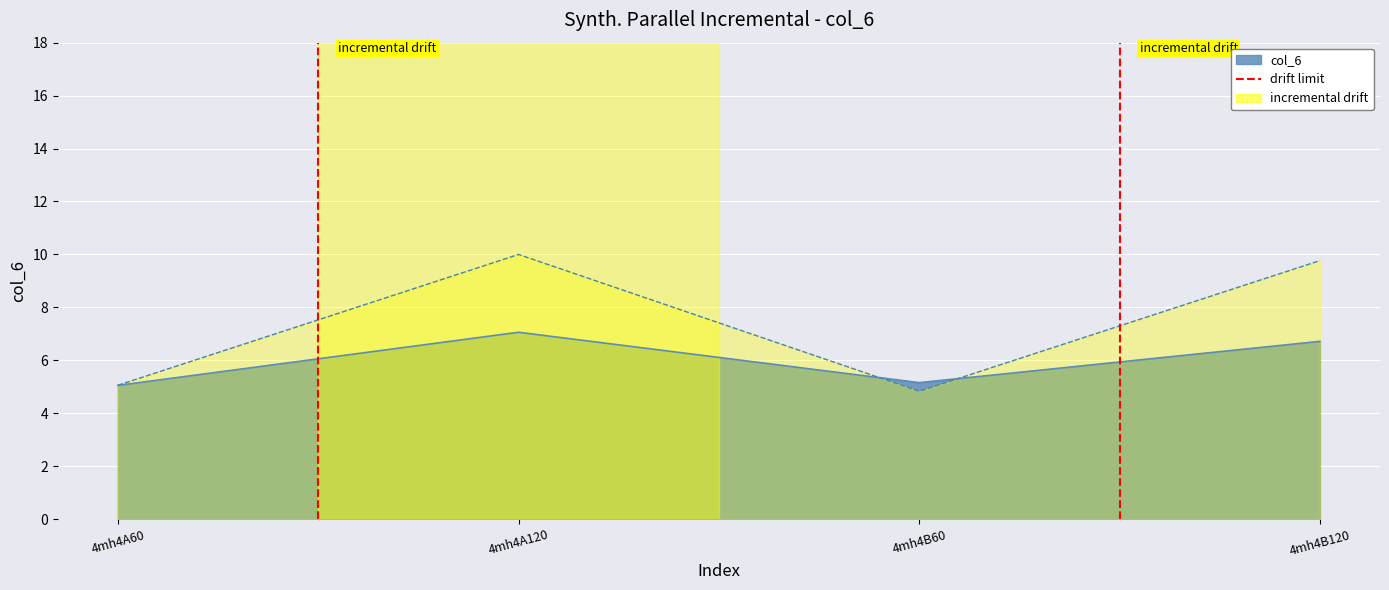

Where does the col_7 series first go above 9?

4mh4A120